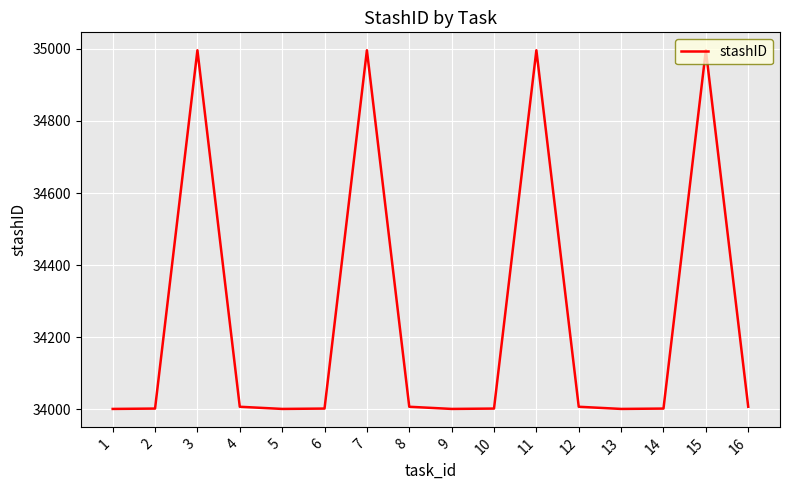

True or false: the data has more than 0 interior local peaks.

True